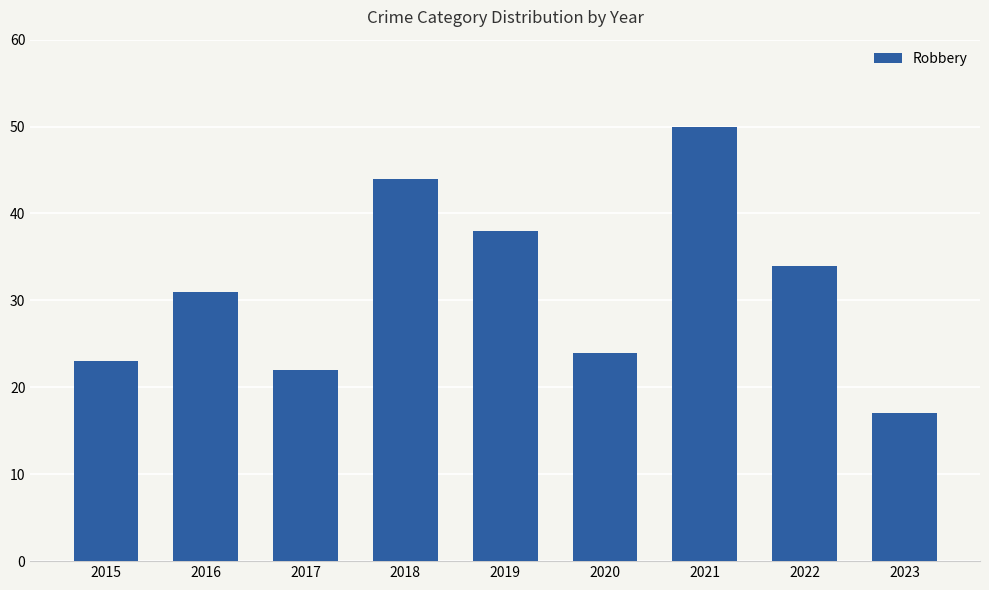

Does the chart contain stacked bars?

No